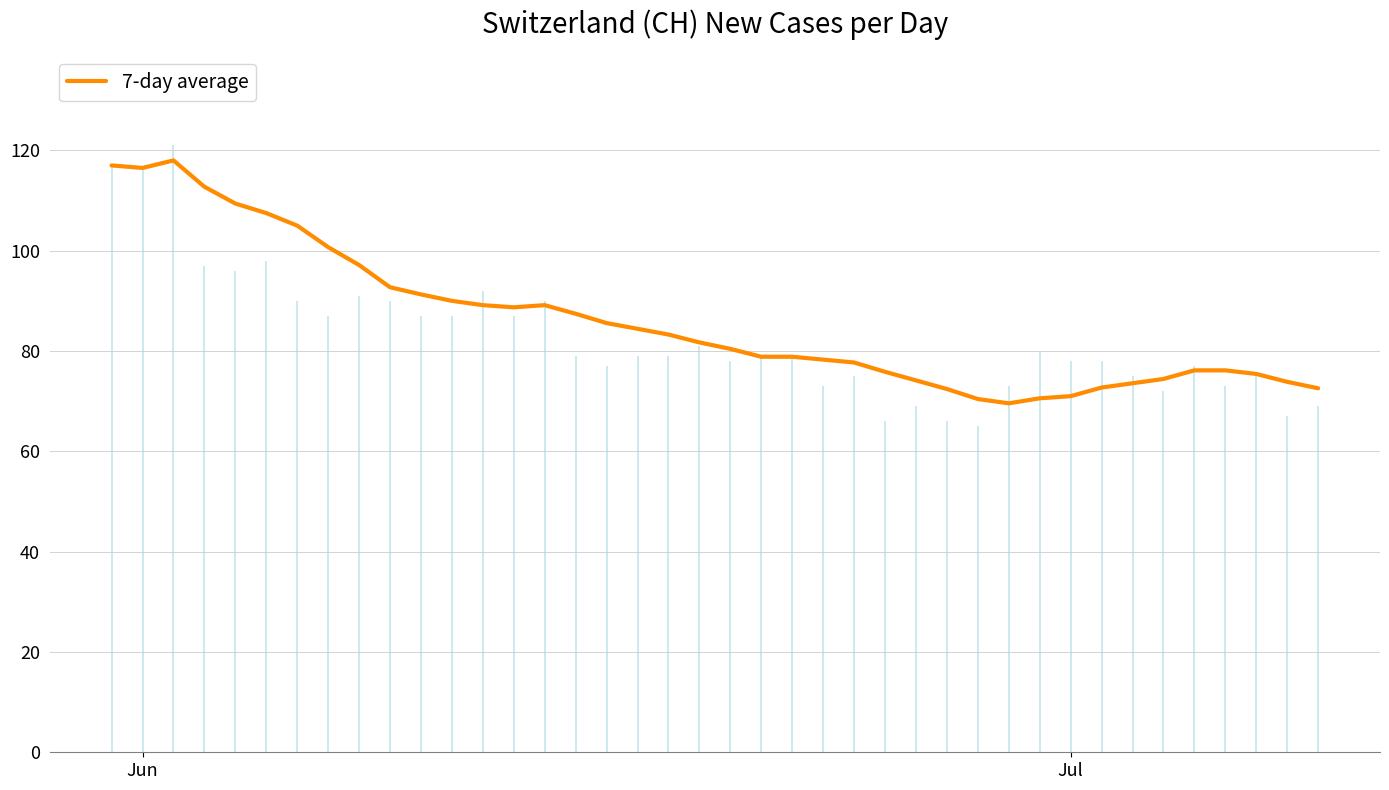

Reading left to right, transcribe all the data shown in this chart.

117.0	116.5	118.0	112.8	109.4	107.5	105.0	100.7	97.1	92.7	91.3	90.0	89.1	88.7	89.1	87.4	85.6	84.4	83.3	81.7	80.4	78.9	78.9	78.3	77.7	75.9	74.1	72.4	70.4	69.6	70.6	71.0	72.7	73.6	74.4	76.1	76.1	75.4	73.9	72.6